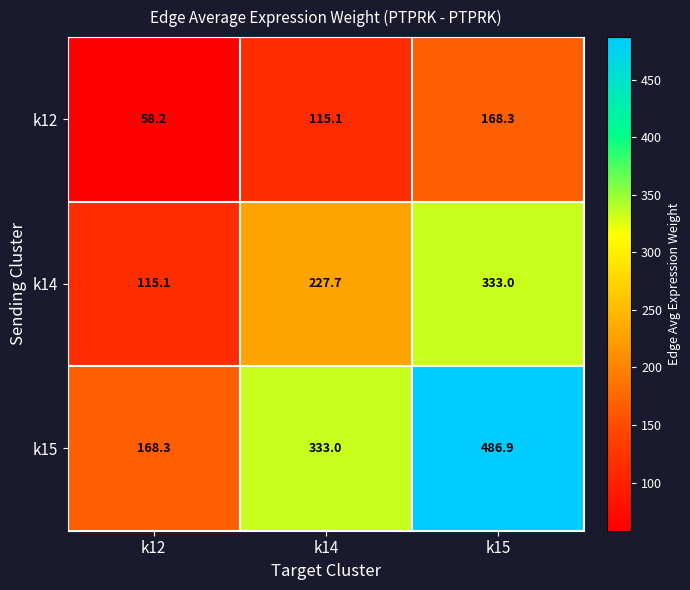

At how many categories does at least one series exceed 352?

1